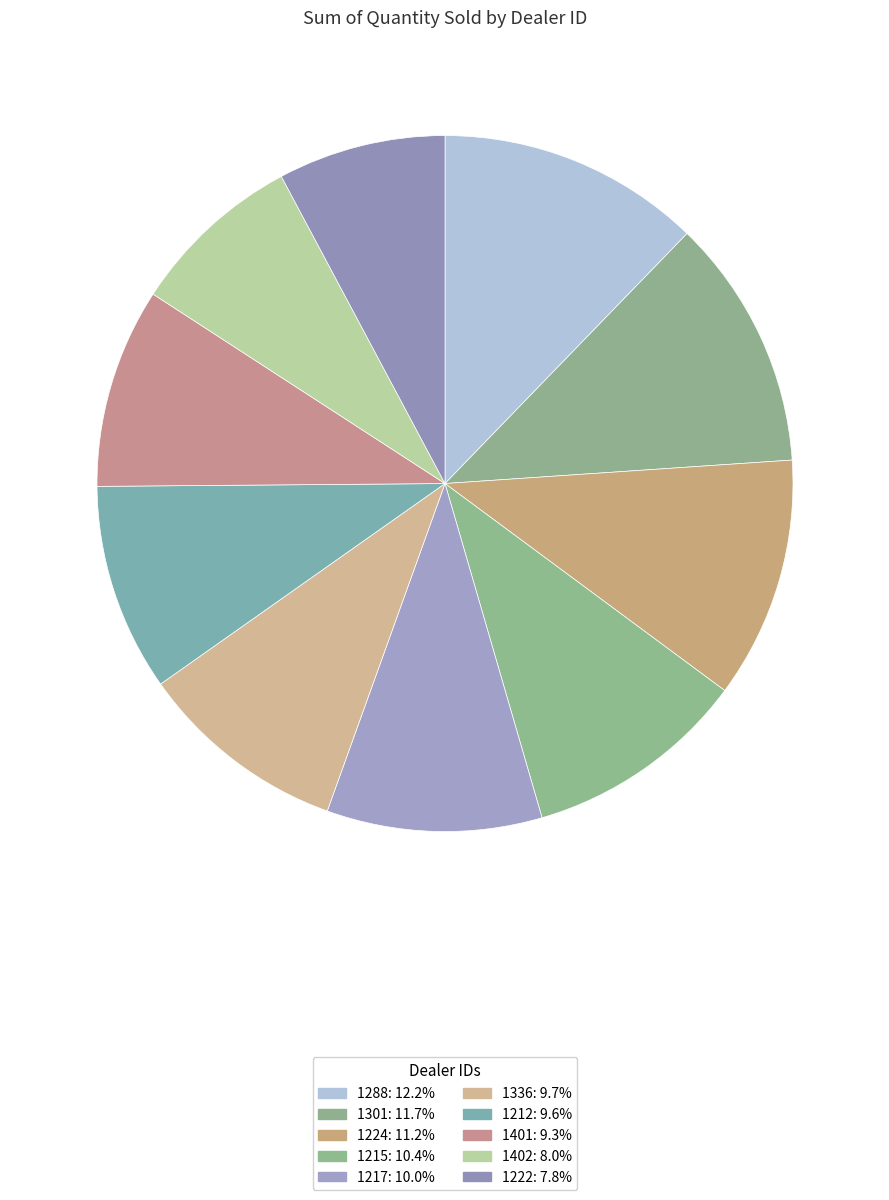

Approximately how many times larger is the value at 1222 compared to 1336?

0.8